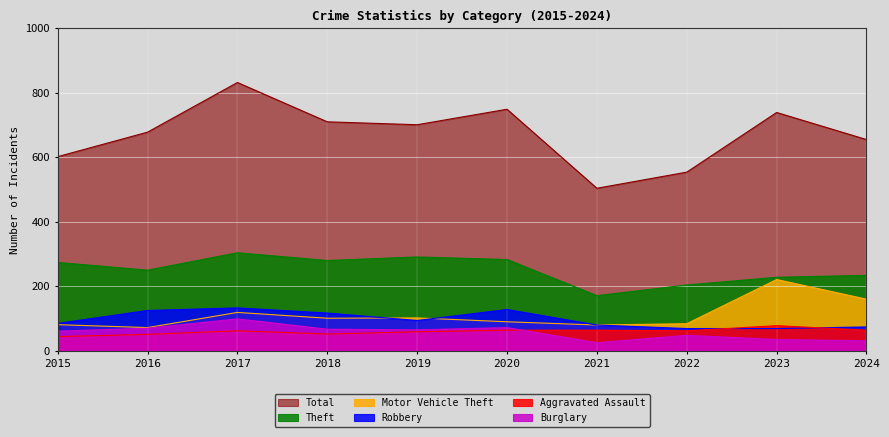

True or false: Robbery and Total intersect in this chart.

False